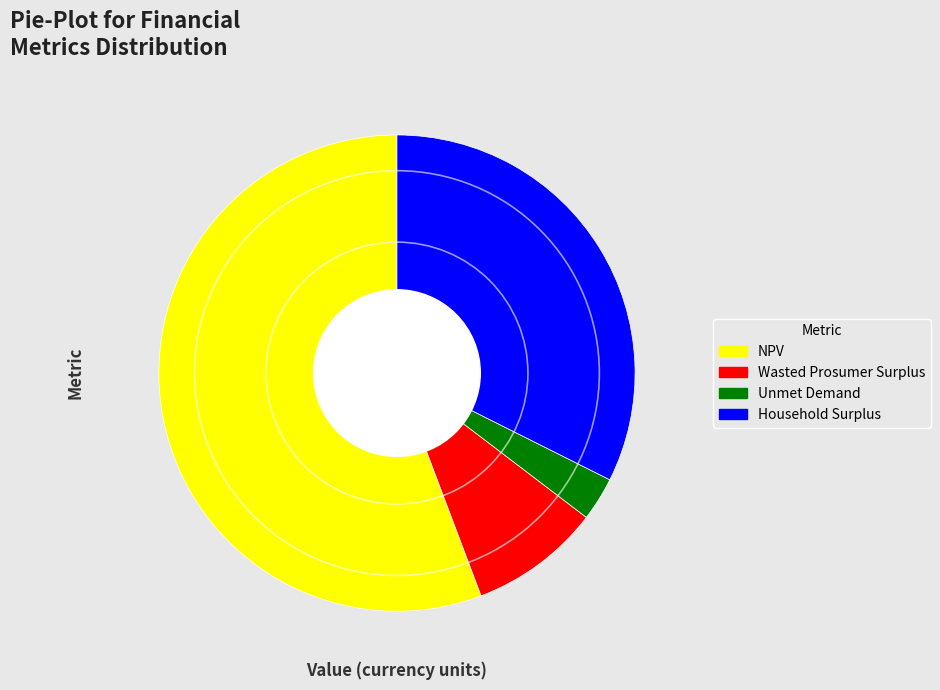

Do Unmet Demand and Household Surplus together represent more than half of the pie?

No